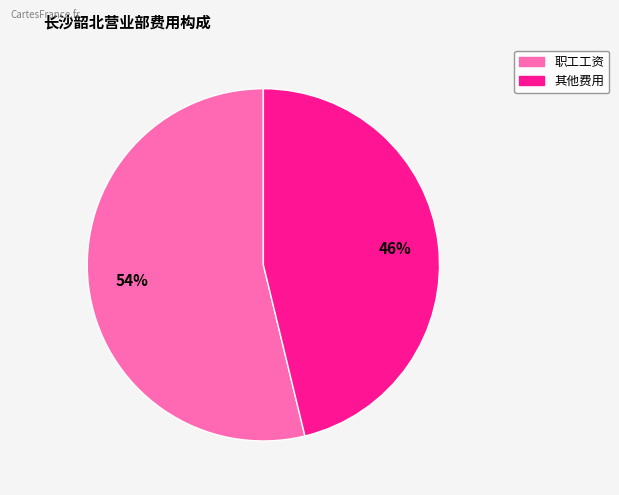

To the nearest percent, what is the difference between the largest and smallest slice percentages?

8%